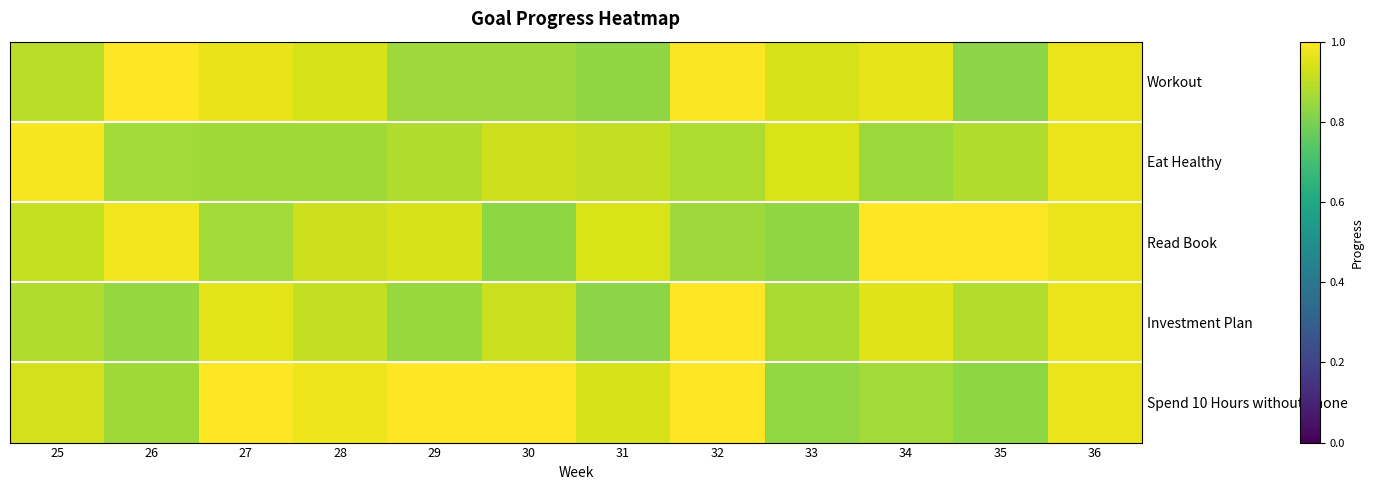

What is the total value across all series at 33?

4.4